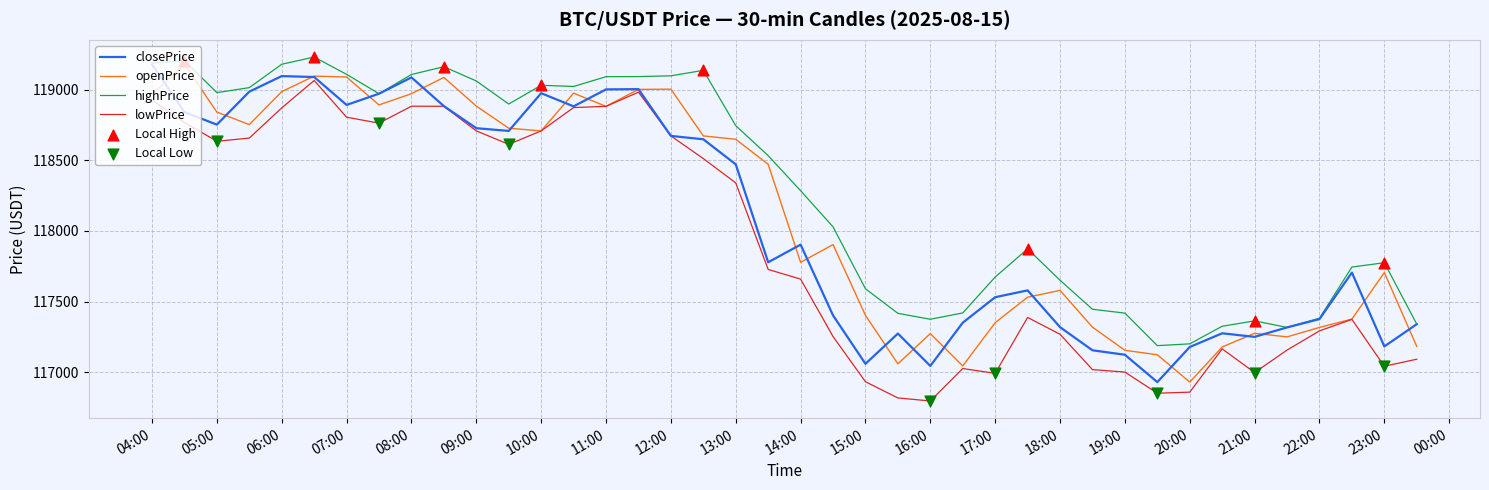

Which series has the largest total across all categories?

highPrice